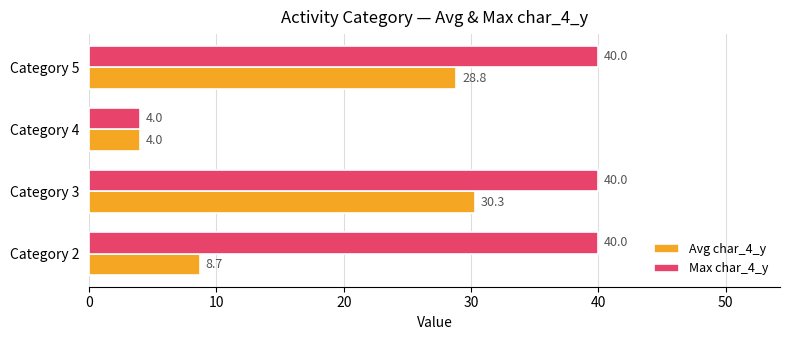

What is the highest value of the Avg char_4_y series?

30.3